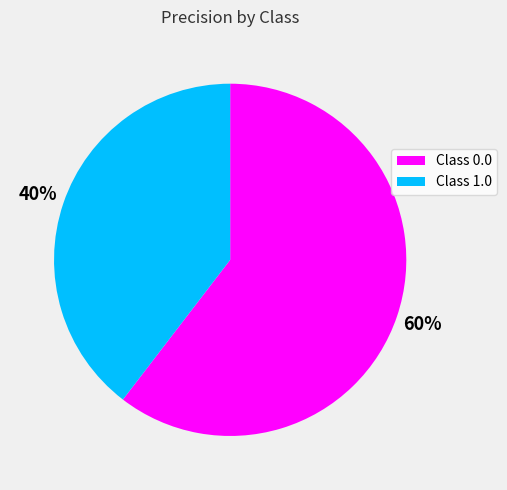

Rank the categories by value from lowest to highest.

Class 1.0, Class 0.0